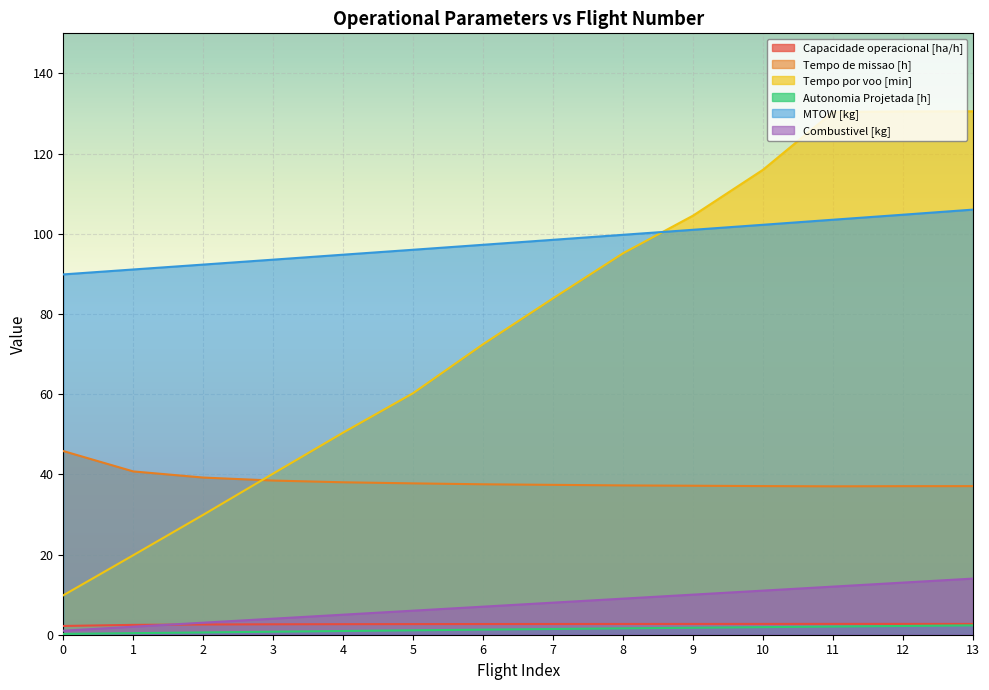

What is the spread (max minus min) of values at 2?

91.8